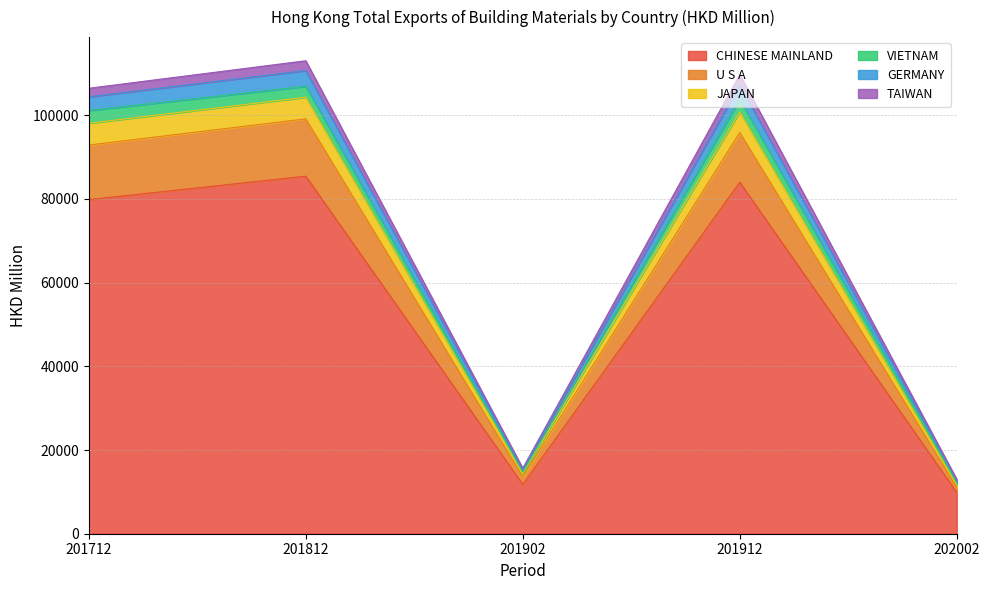

What is the lowest value of the CHINESE MAINLAND series?

9859.4